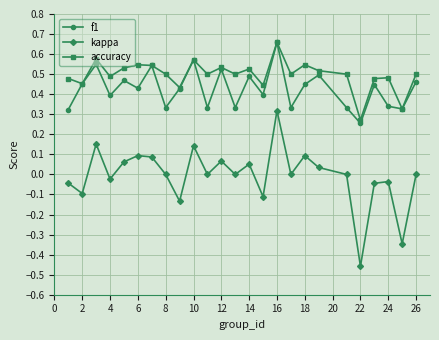

Which series has the largest range (max minus min)?

kappa